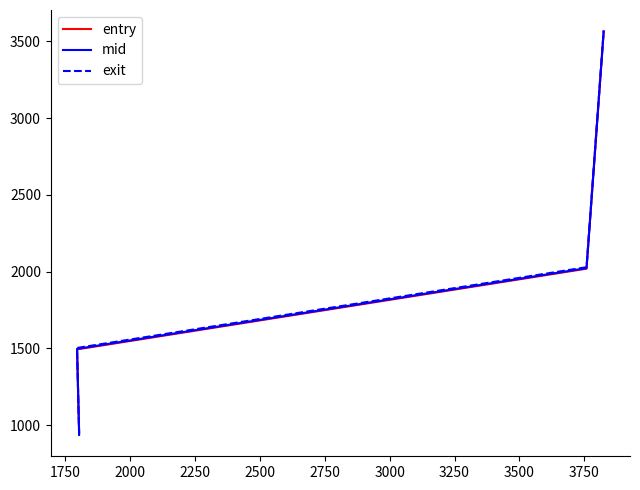

Rank the series by their maximum value, from highest to lowest.

exit, mid, entry